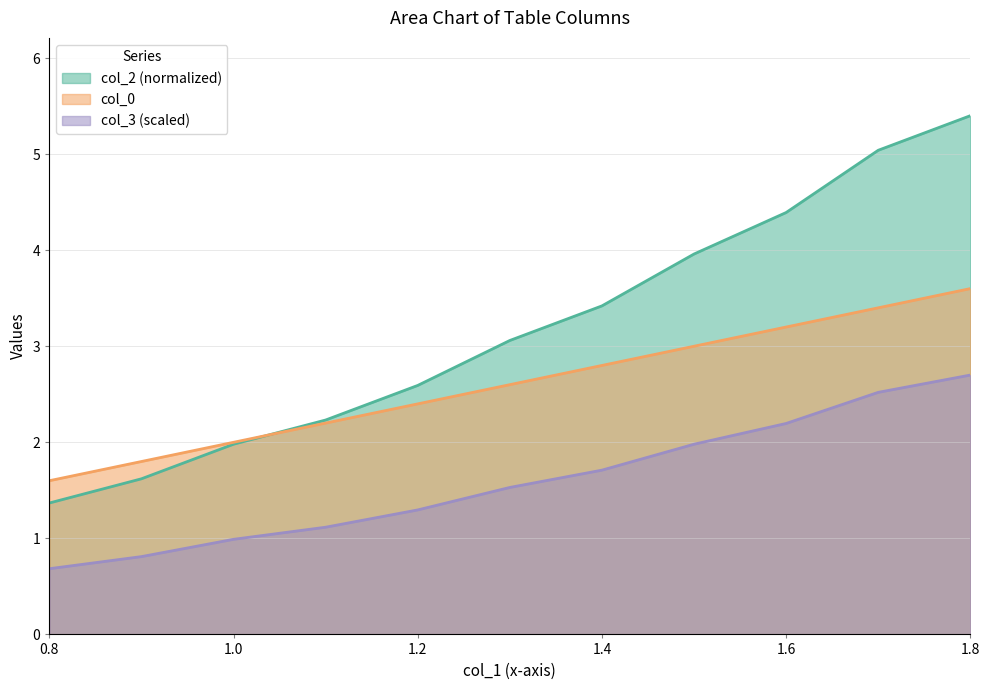

At 0.9, list the series in order from largest to smallest.

col_0, col_2, col_3